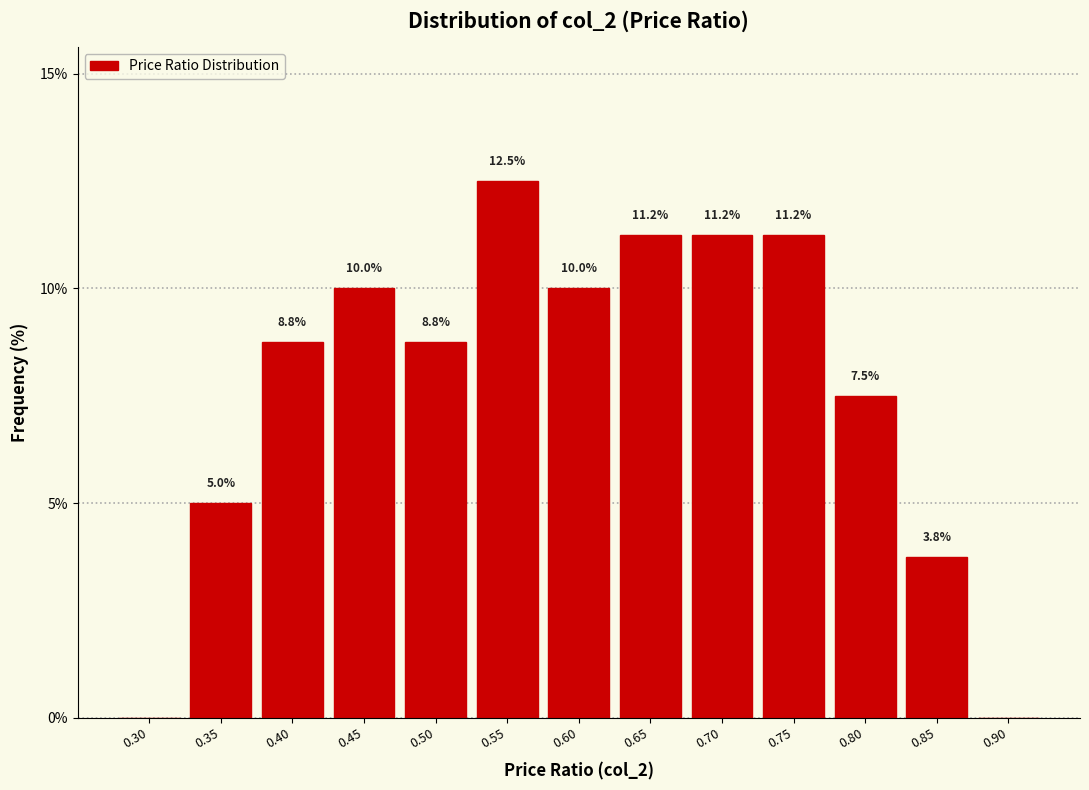

Where does the data first go above 8?

0.40